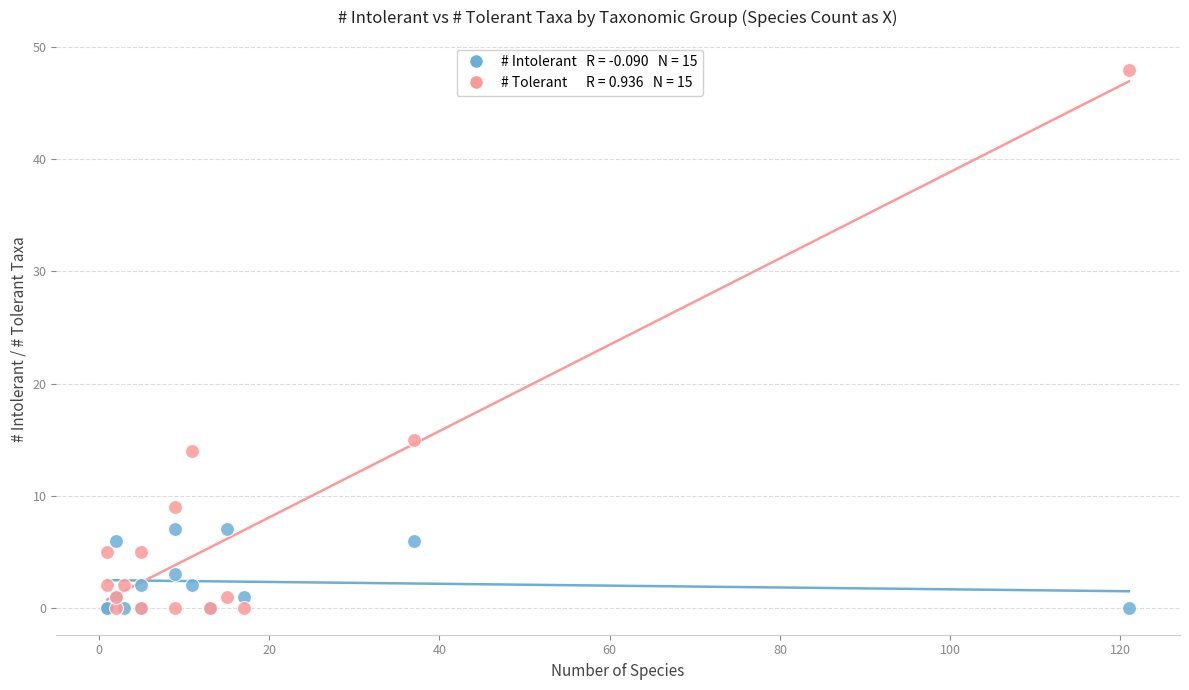

Across all series, what Y value is closest to 24?

15